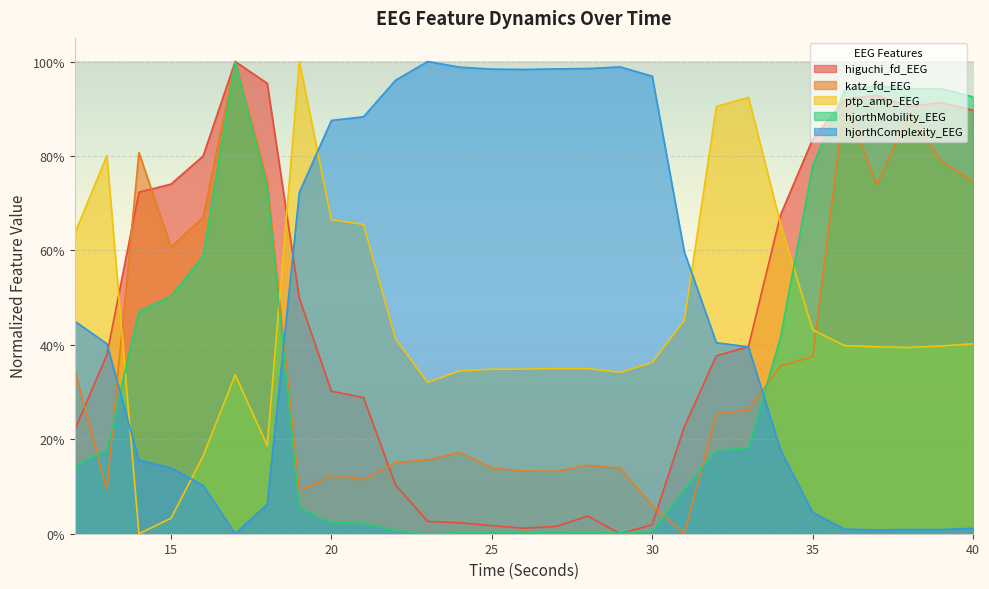

True or false: hjorthMobility_EEG has a value of 0.0 at 26.

True